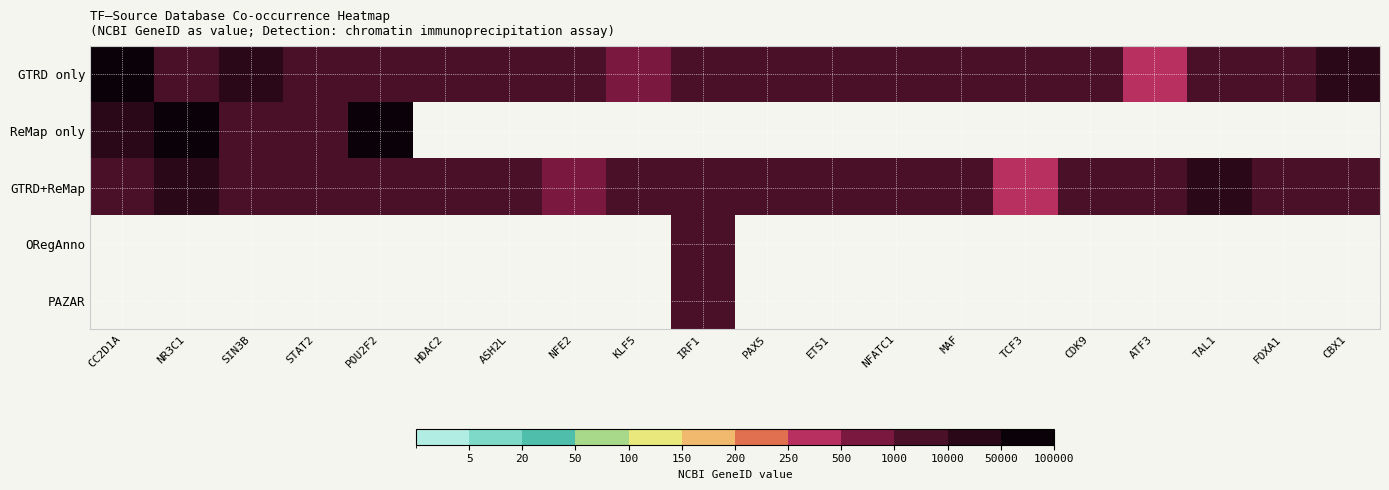

The value of GTRD only at IRF1 is 6352.6. True or false?

False